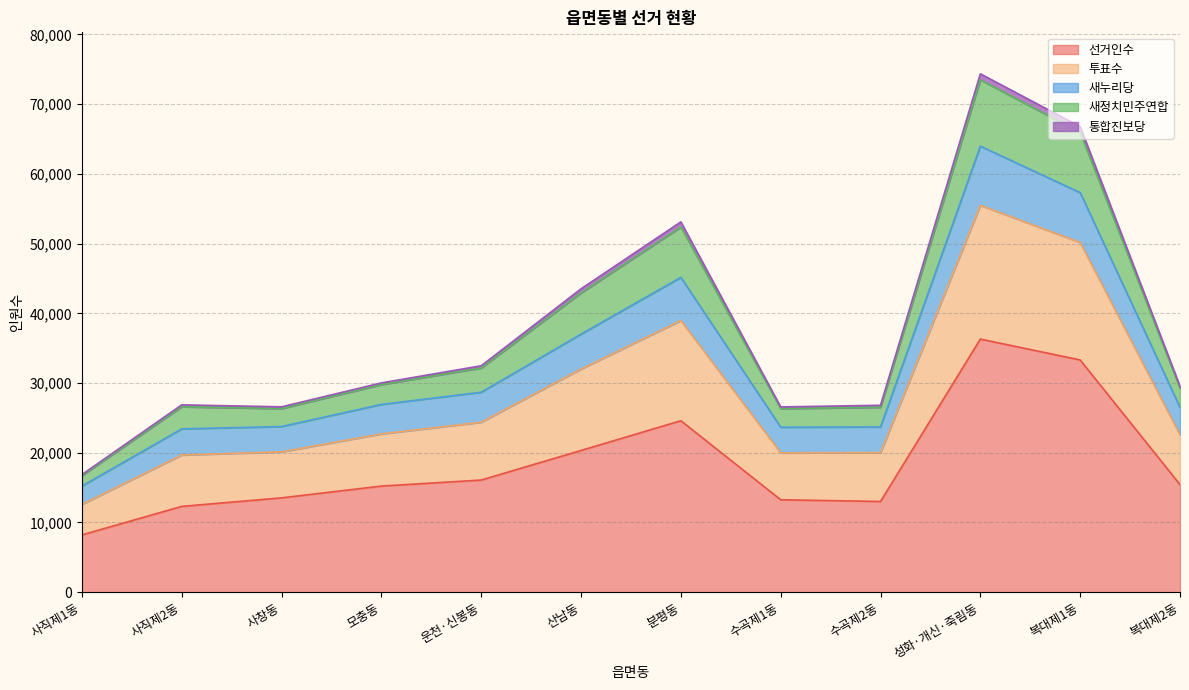

Where is the first local maximum for 선거인수?

분평동